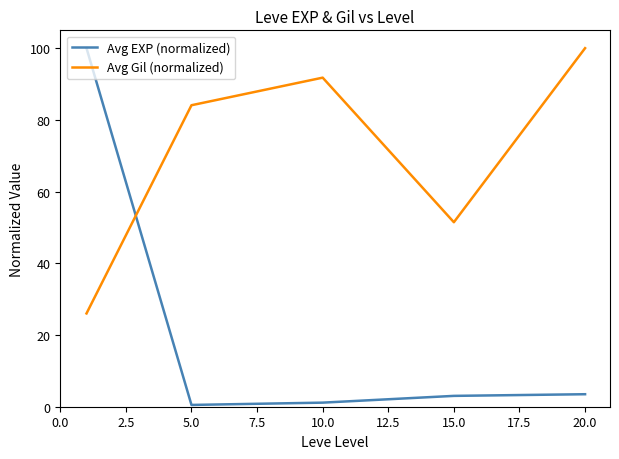

How many intersections are there between Avg EXP (normalized) and Avg Gil (normalized)?

1